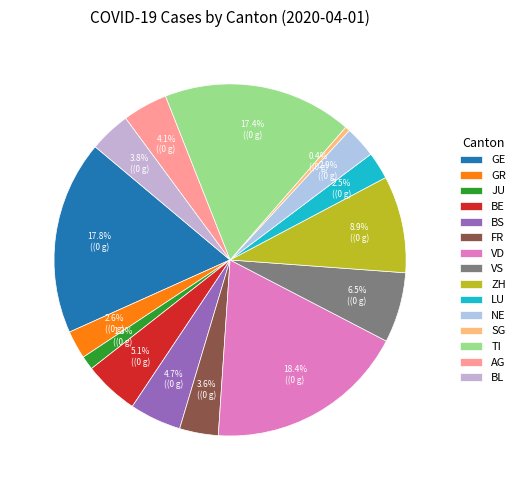

What is the smallest slice in the pie chart?

SG